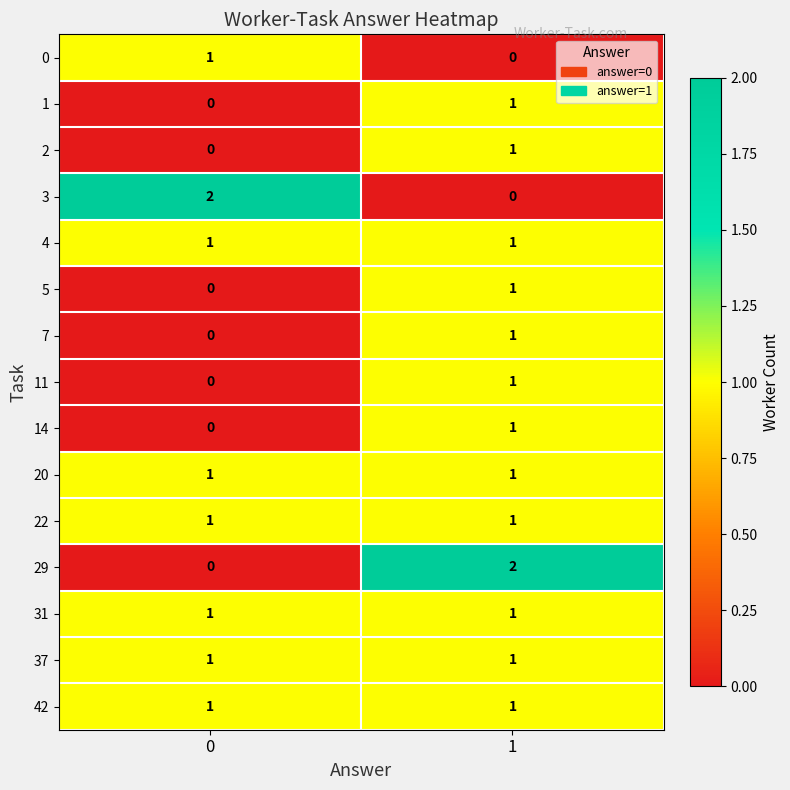

Reading left to right, what are all the values shown in this chart?

0: 0=1	1=0
1: 0=0	1=1
2: 0=0	1=1
3: 0=2	1=0
4: 0=1	1=1
5: 0=0	1=1
7: 0=0	1=1
11: 0=0	1=1
14: 0=0	1=1
20: 0=1	1=1
22: 0=1	1=1
29: 0=0	1=2
31: 0=1	1=1
37: 0=1	1=1
42: 0=1	1=1